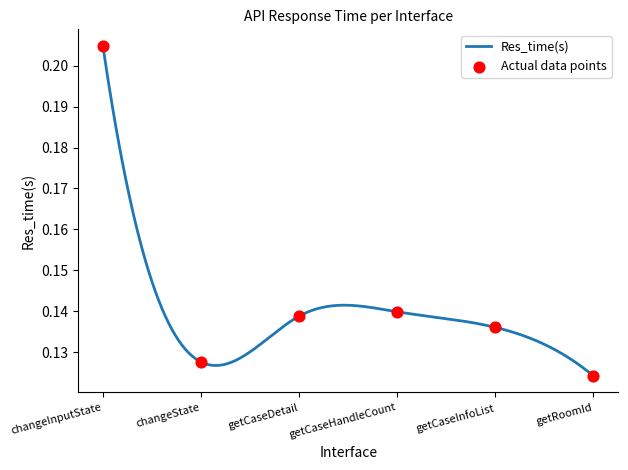

What is the change in value from changeInputState to changeState?

-0.1